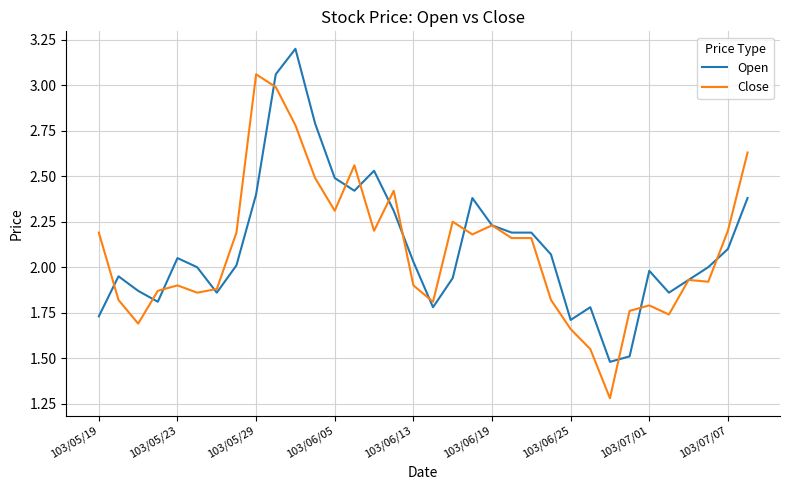

How many categories are shown in the chart?

34